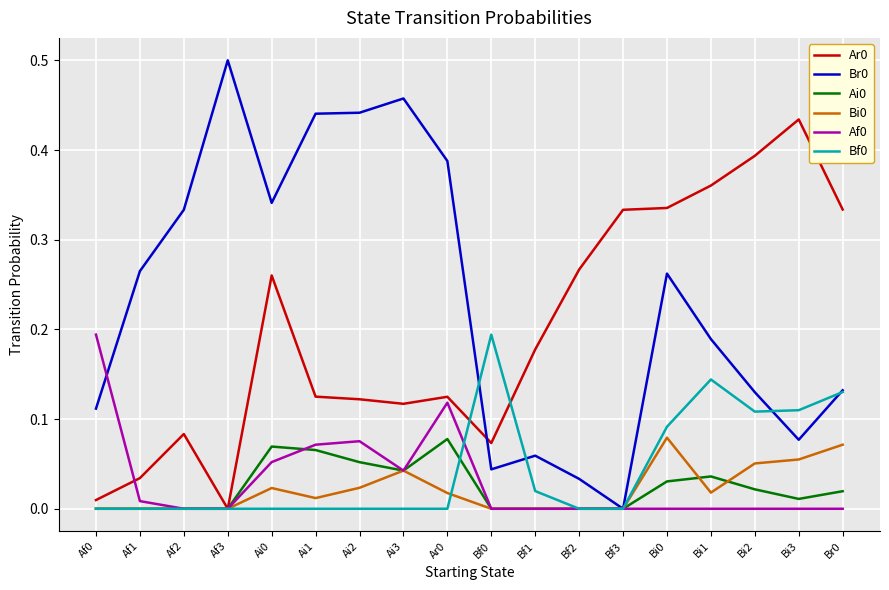

What is the sum of all Br0 values?

4.2